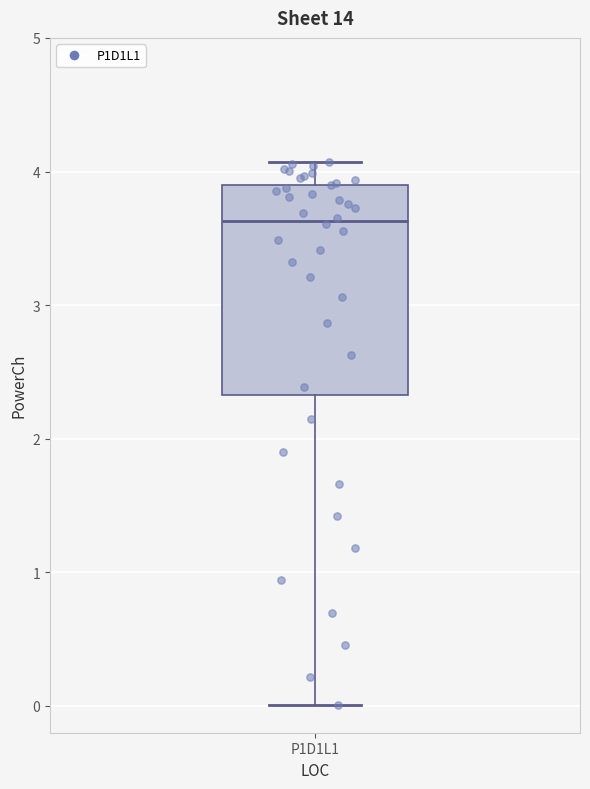

Where does the upper whisker of the box for P1D1L1 end on the y-axis? The values are not printed on the chart, so give them approximately, as read against the axis.

4.1